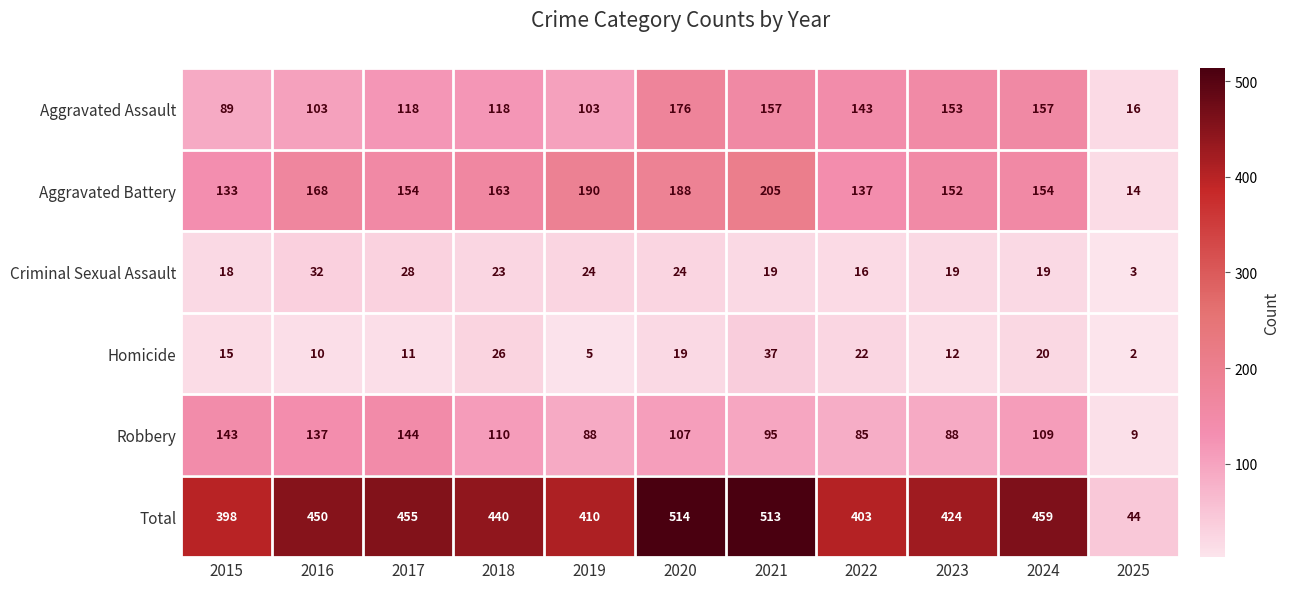

What is the maximum value shown in the chart?

514